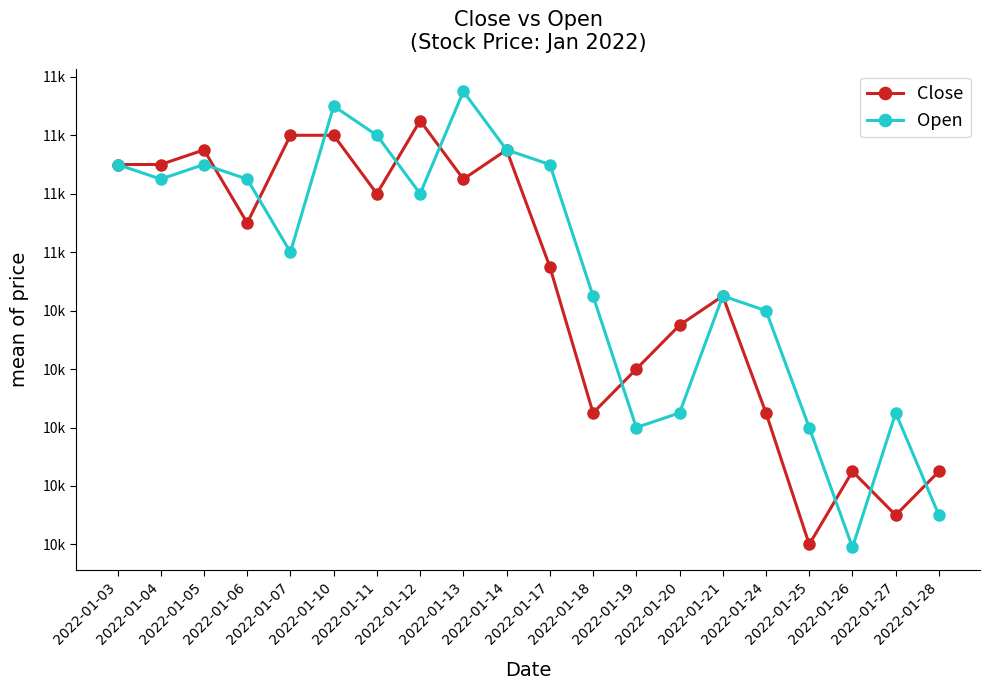

At 2022-01-10, list the series in order from smallest to largest.

Close, Open